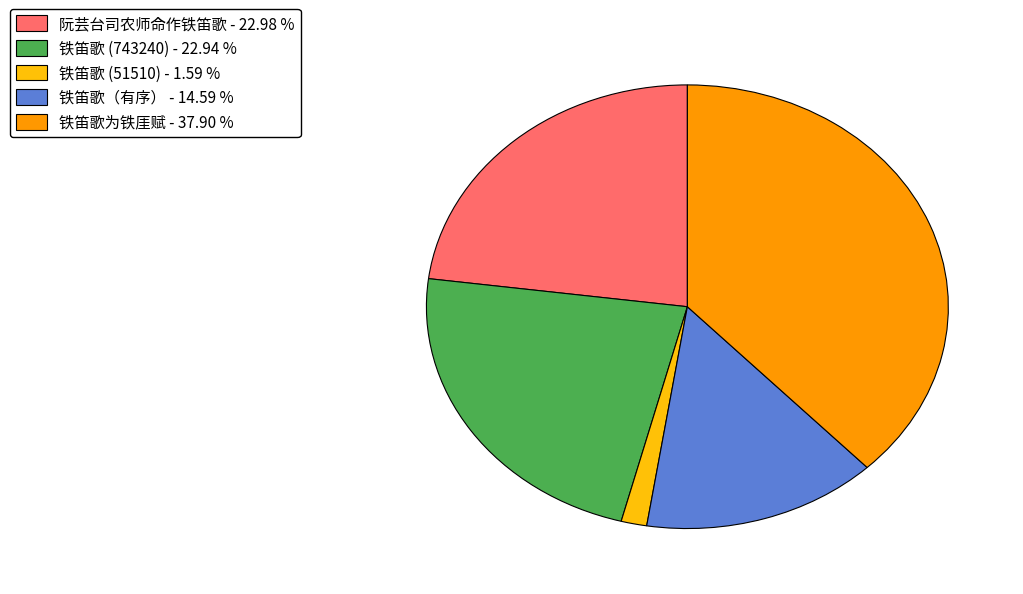

Is there any slice that represents more than half of the pie?

No